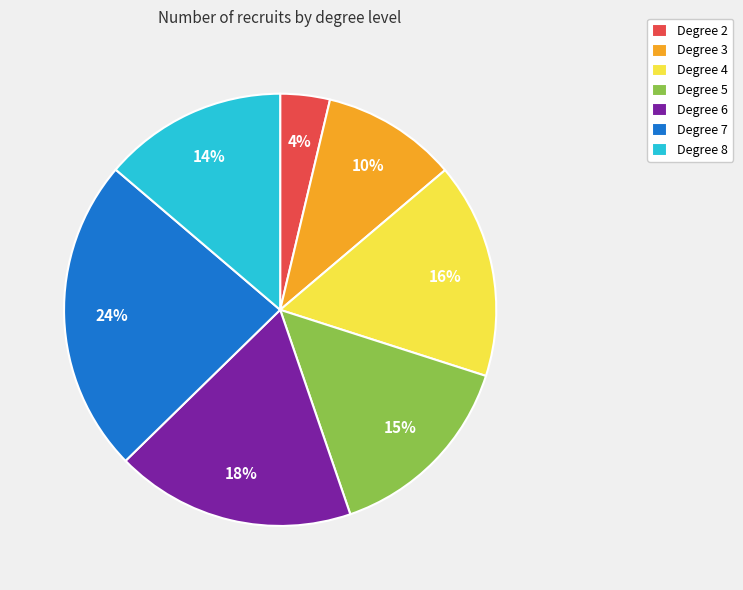

To the nearest percent, what is the difference between the largest and smallest slice percentages?

20%